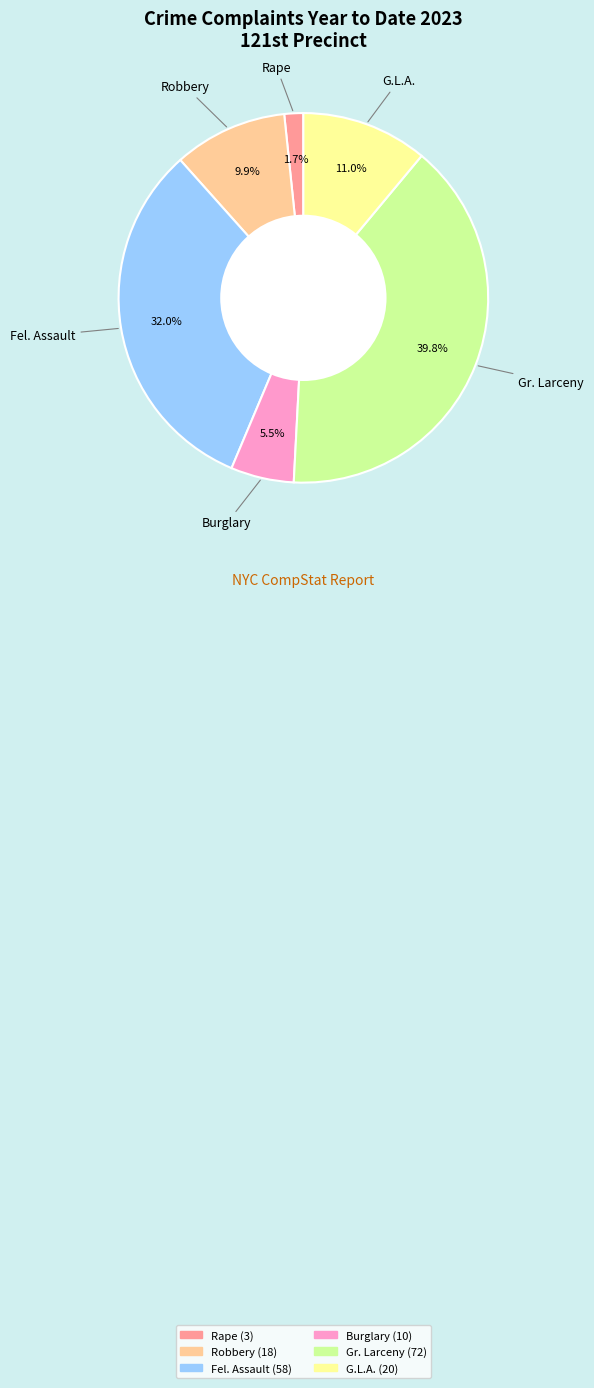

Is there a majority slice in this chart?

No